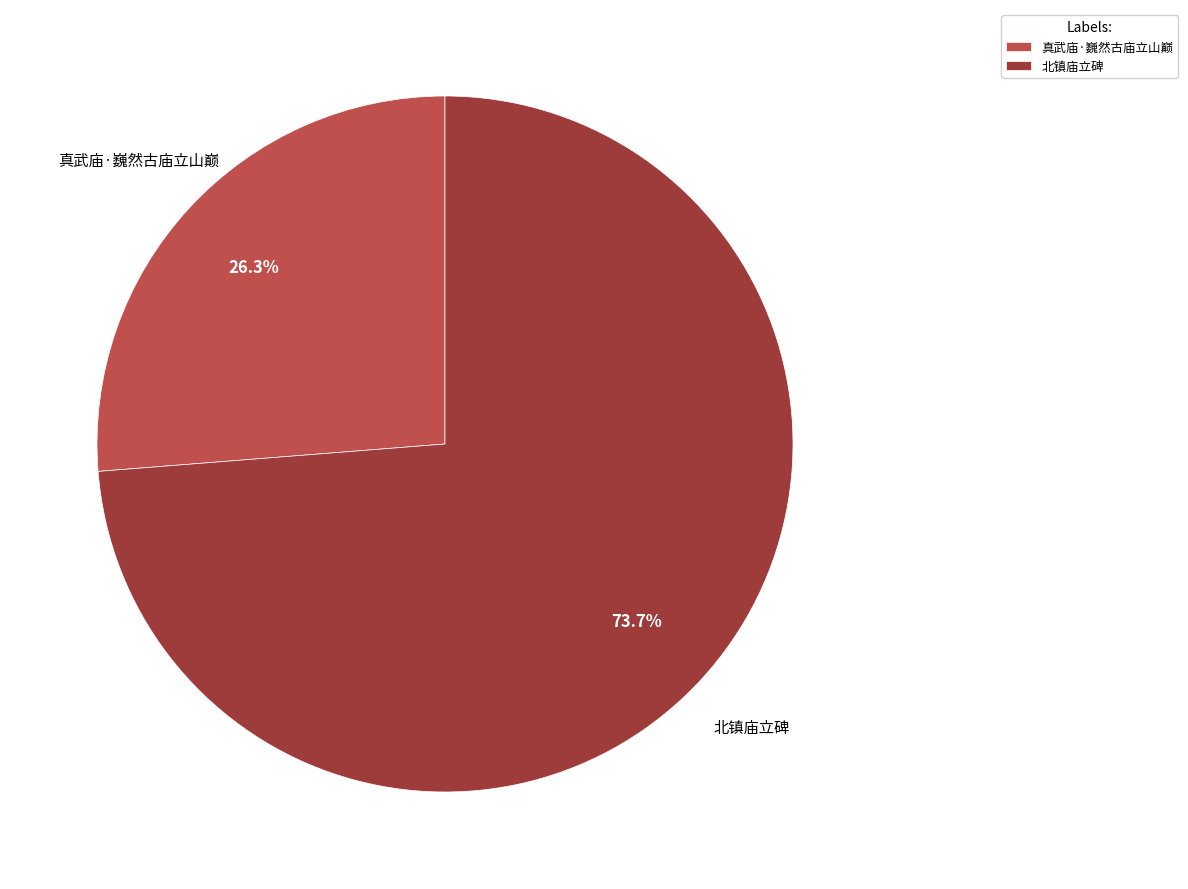

Rank the categories by value from lowest to highest.

真武庙·巍然古庙立山巅, 北镇庙立碑